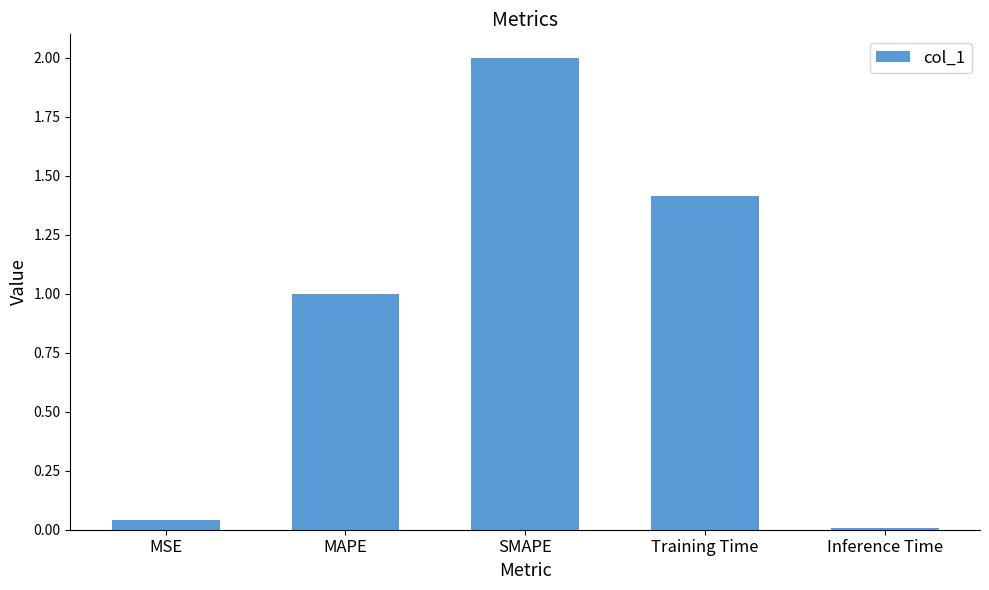

Which category has the lowest value across all series?

Inference Time